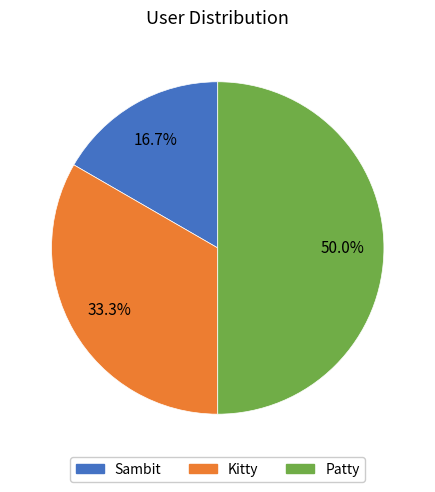

Which slice is the smallest?

Sambit